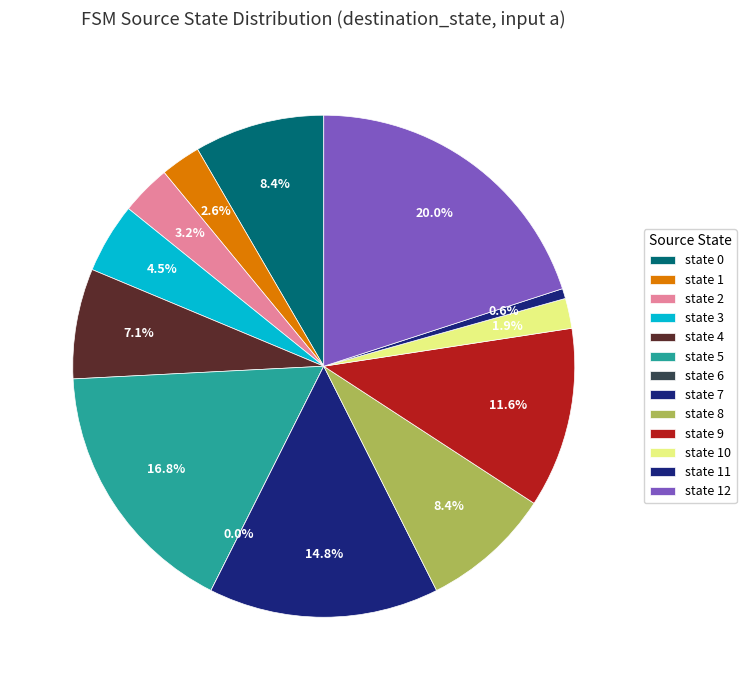

Between state 7 and state 11, which is larger?

state 7